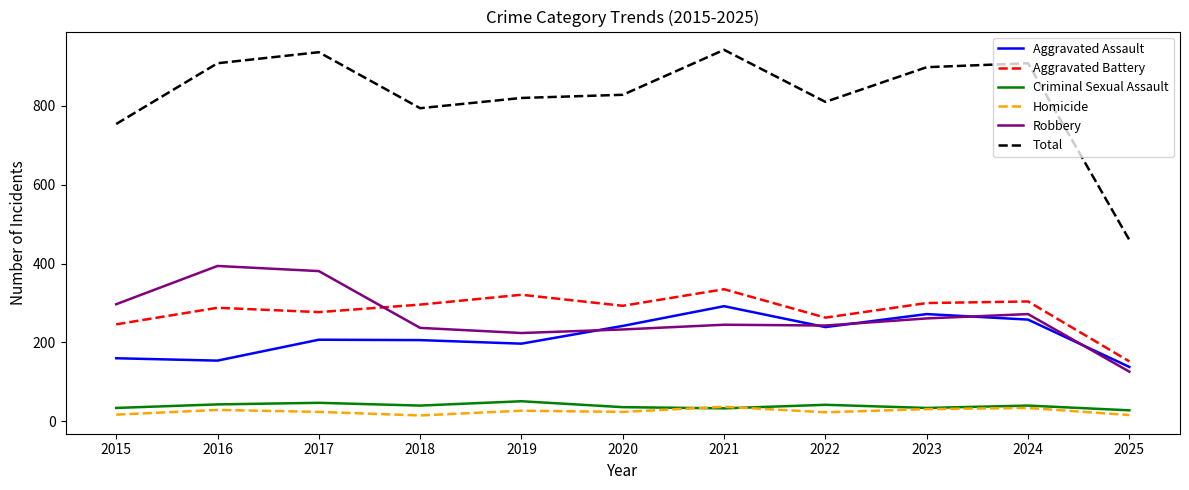

True or false: Homicide and Aggravated Battery cross at least once.

False